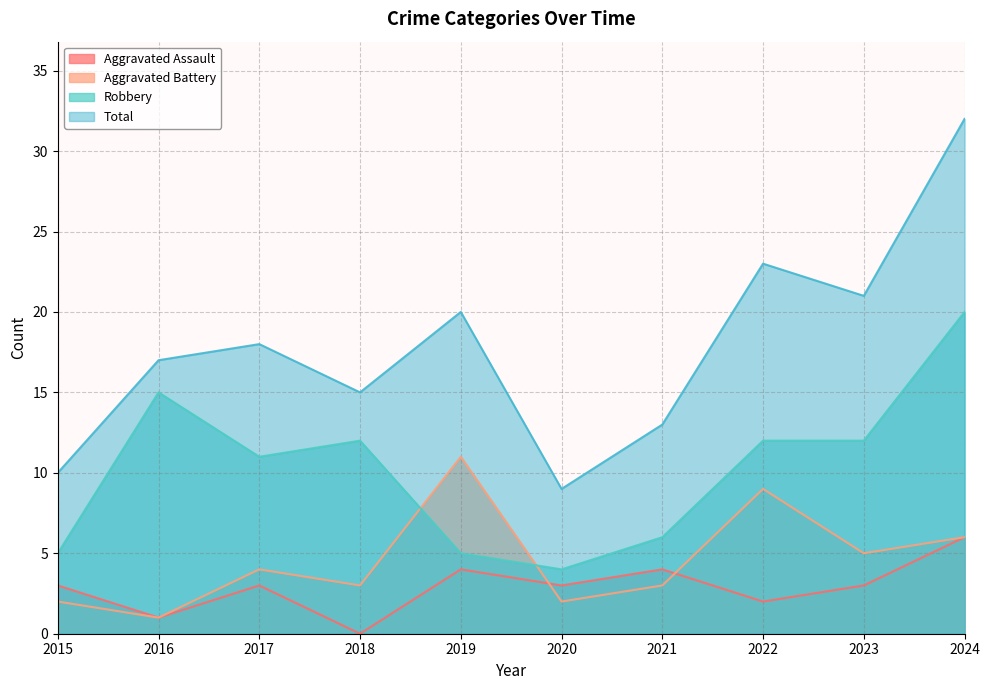

What is the difference between the maximum and second lowest values in the Robbery series?

15